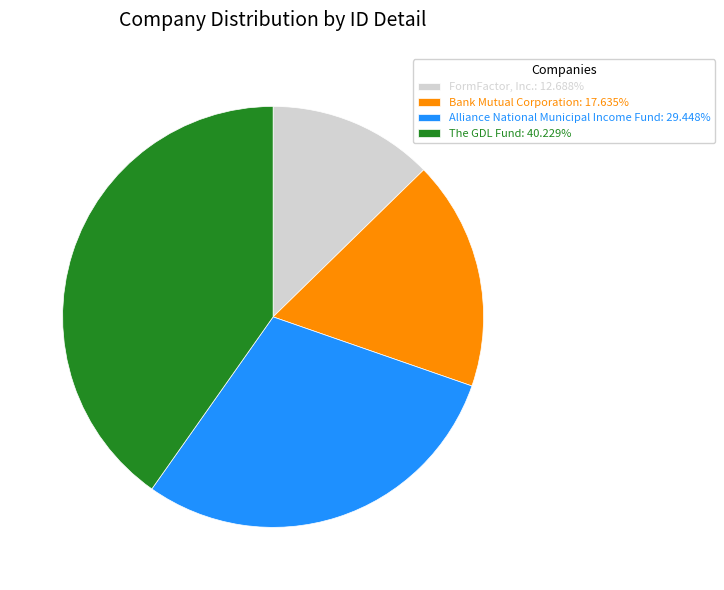

Between FormFactor, Inc. and Alliance National Municipal Income Fund, which is larger?

Alliance National Municipal Income Fund